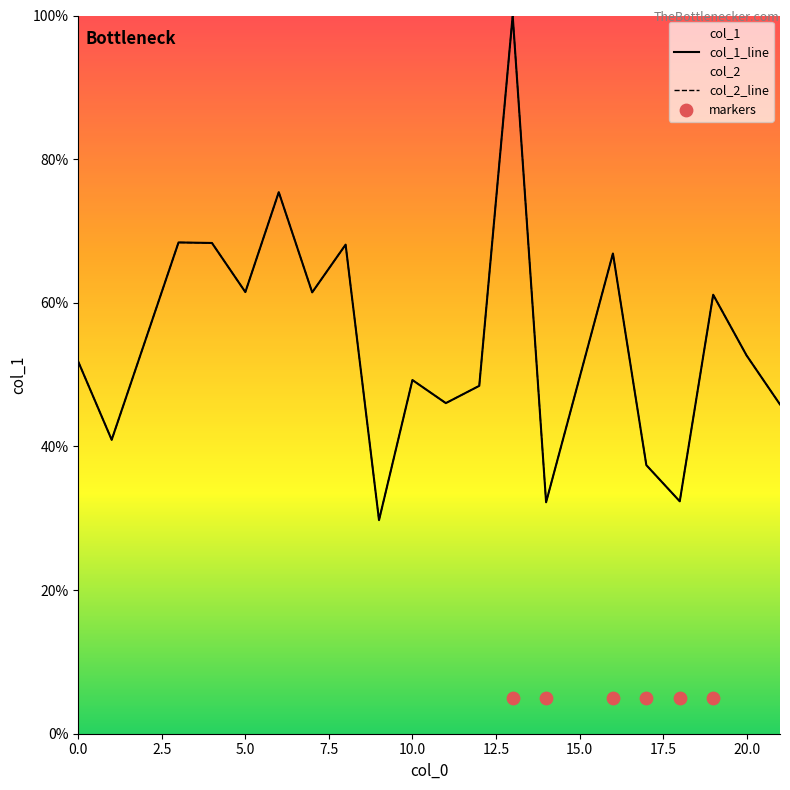

Is the value of col_2 at 13 greater than the value of col_1 at 17?

Yes